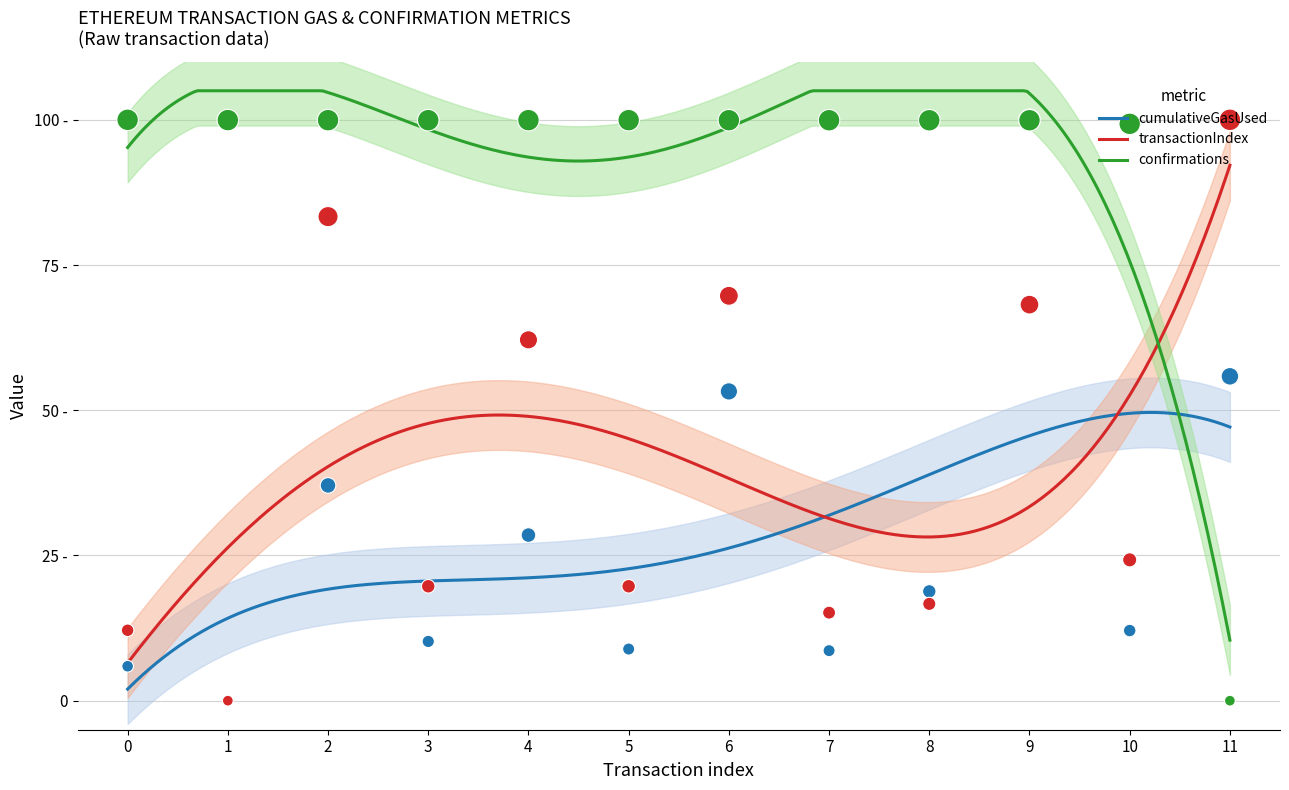

At how many categories does at least one series exceed 42?

12